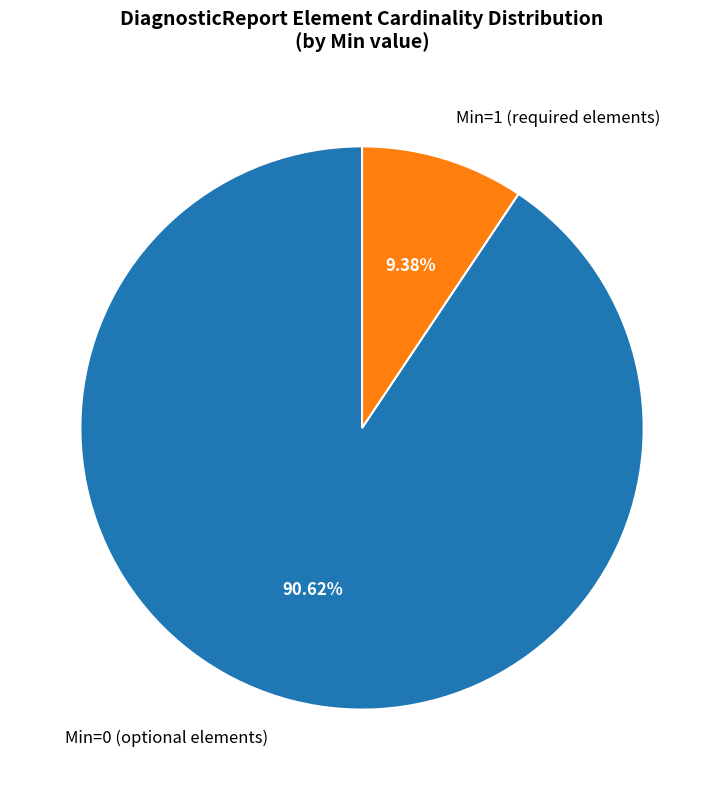

Which slice is the largest?

Min=0 (optional elements)